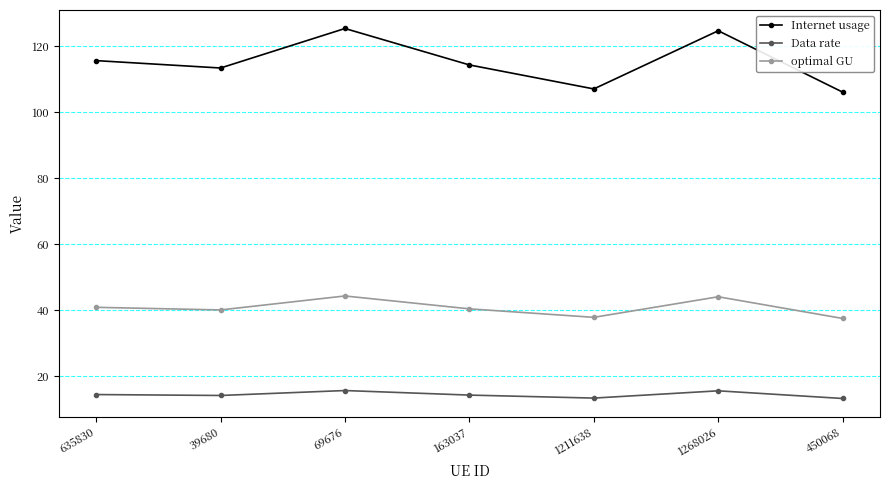

What is the label of the 3rd point from the left?

69676